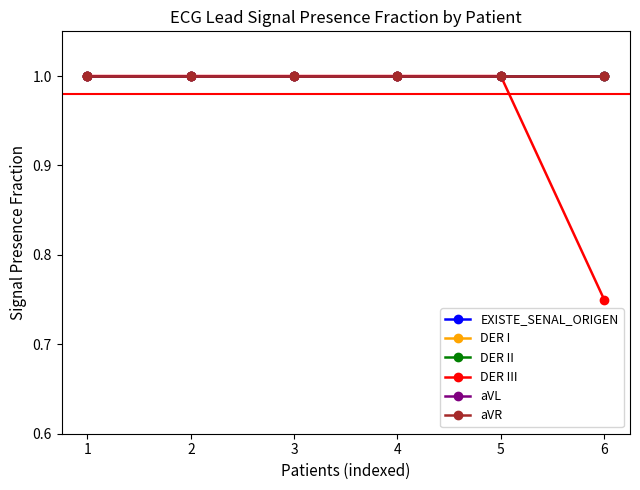

Does the chart display data point markers on the line(s)?

Yes